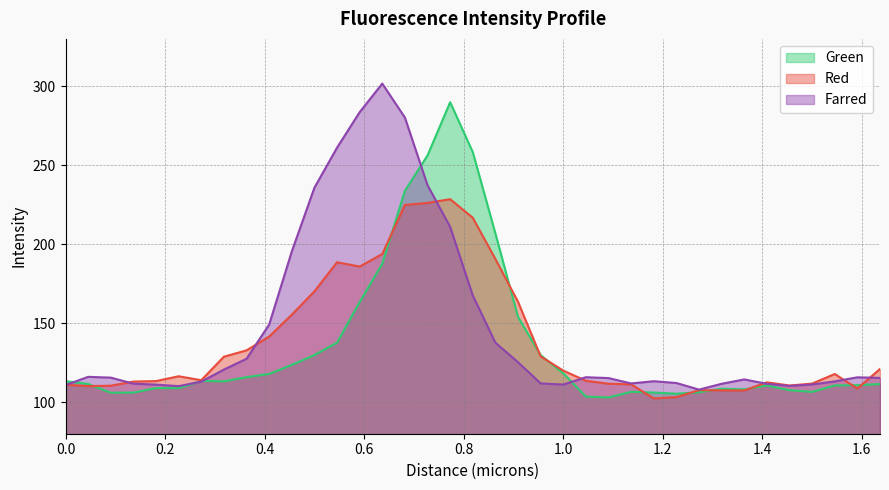

At how many categories does at least one series exceed 135?

12